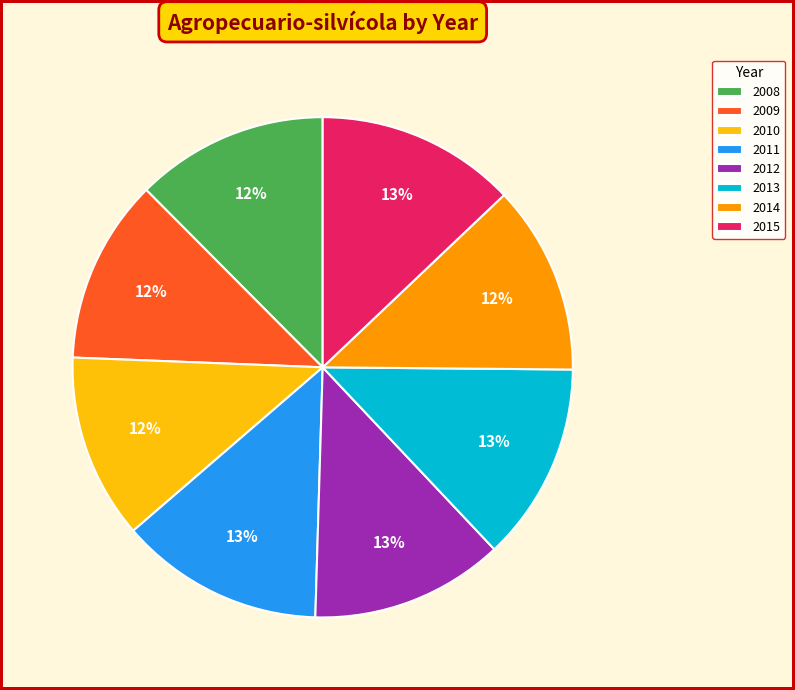

Is it true that 2013 is 22% of the pie?

False